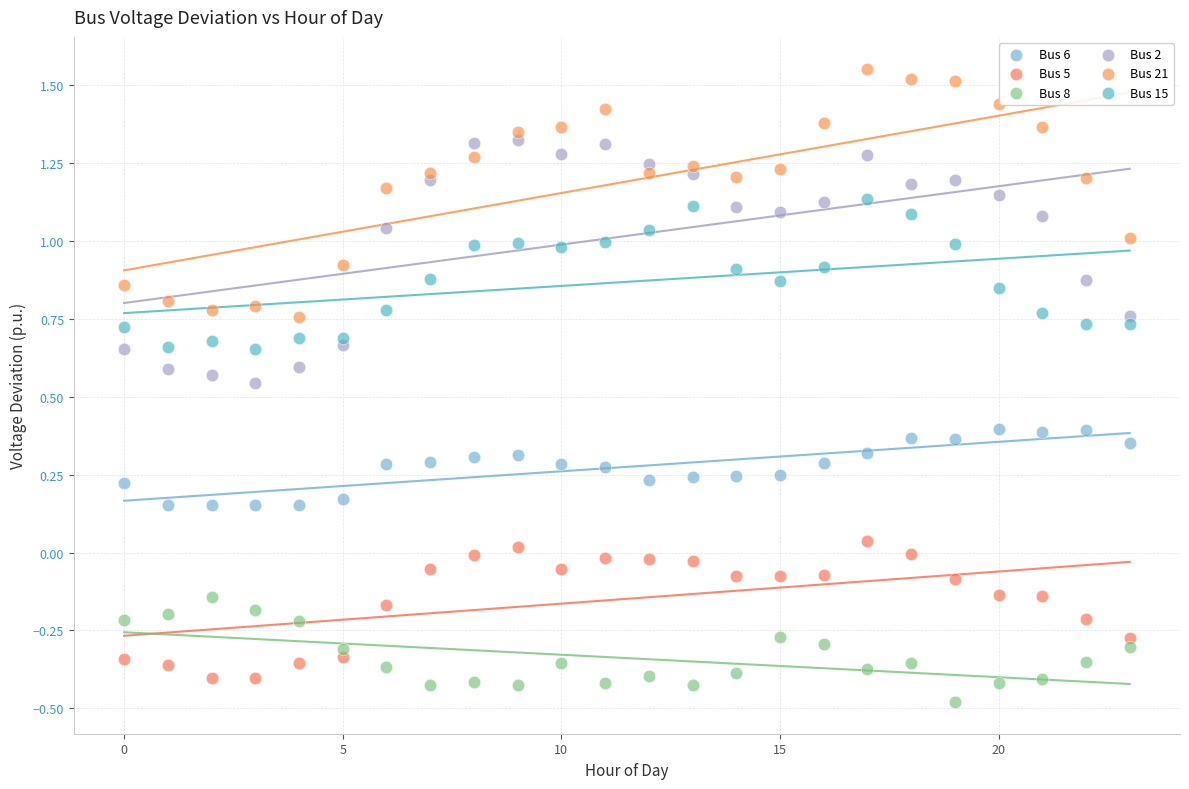

What are all the series names shown in the legend?

Bus 6, Bus 5, Bus 8, Bus 2, Bus 21, Bus 15